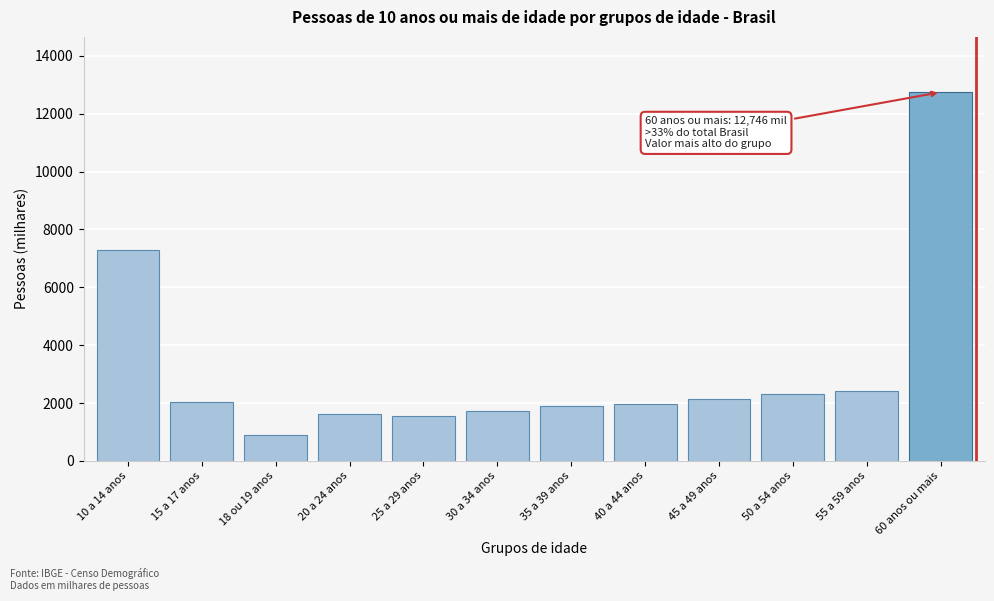

At which category does the chart reach its peak across all series?

60 anos ou mais